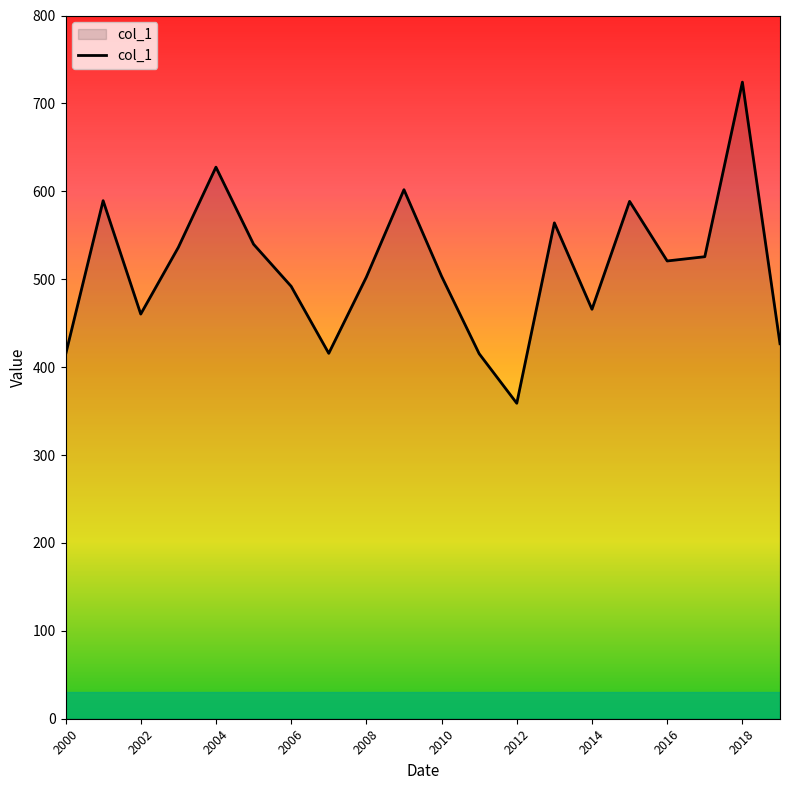

What is the difference between the maximum and minimum values?

365.3